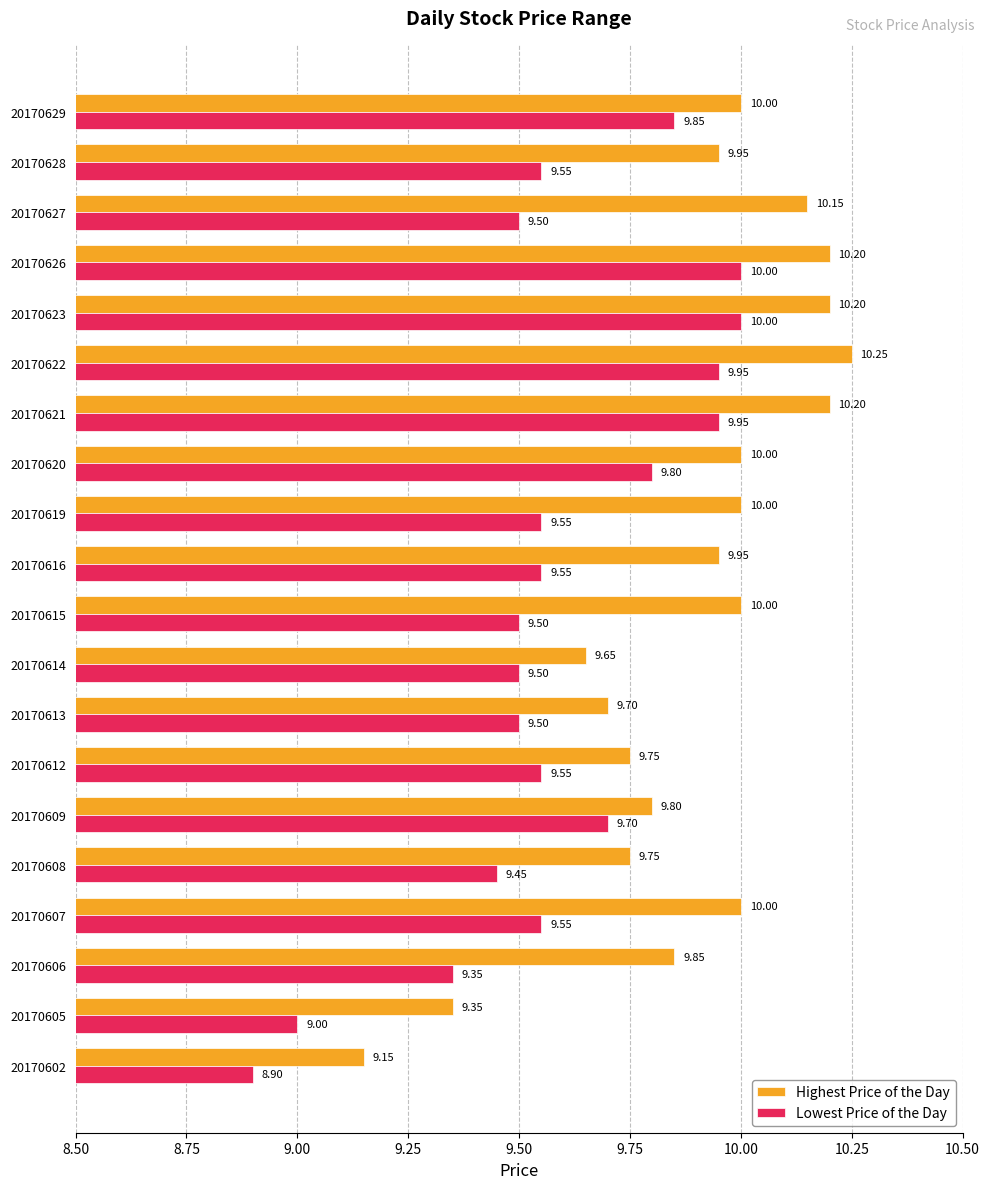

Is the value of Lowest Price of the Day at 20170606 greater than the value of Highest Price of the Day at 20170613?

No